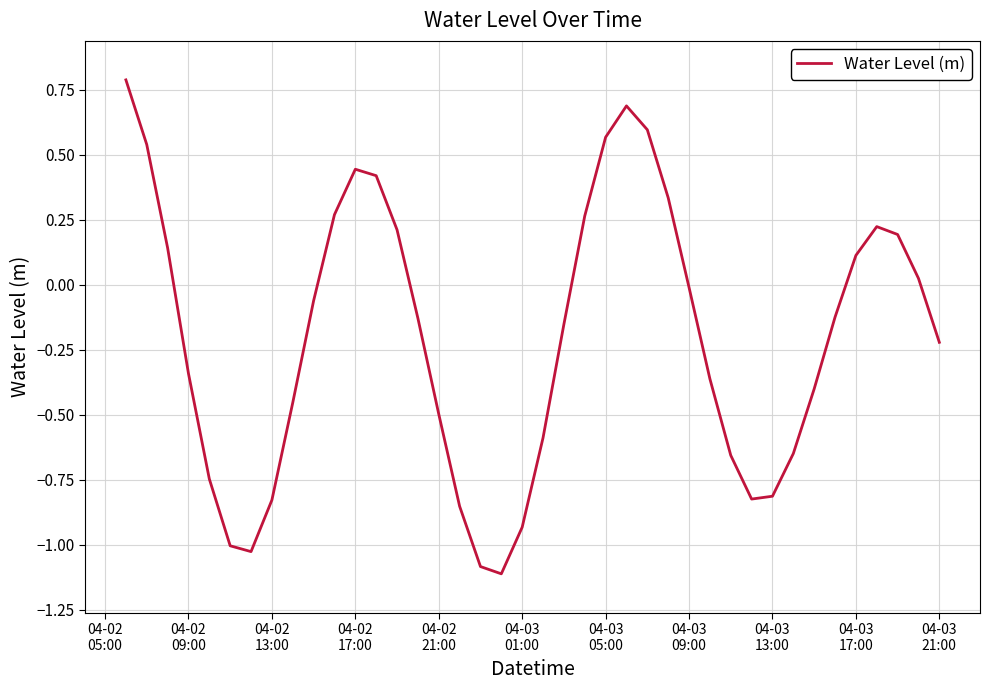

How many values exceed 0?

16